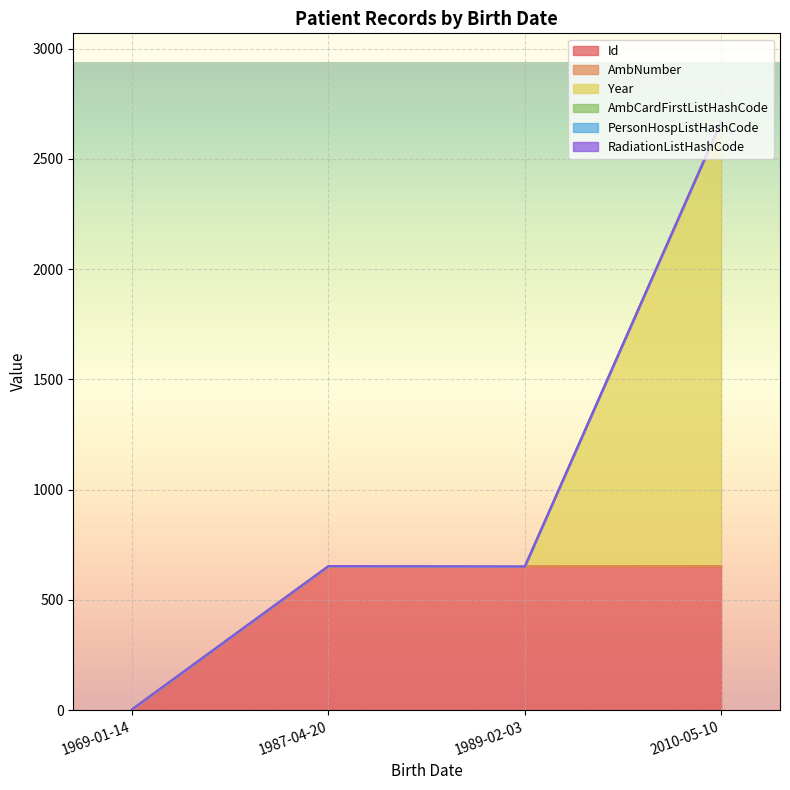

Which series has the widest spread of values?

Year